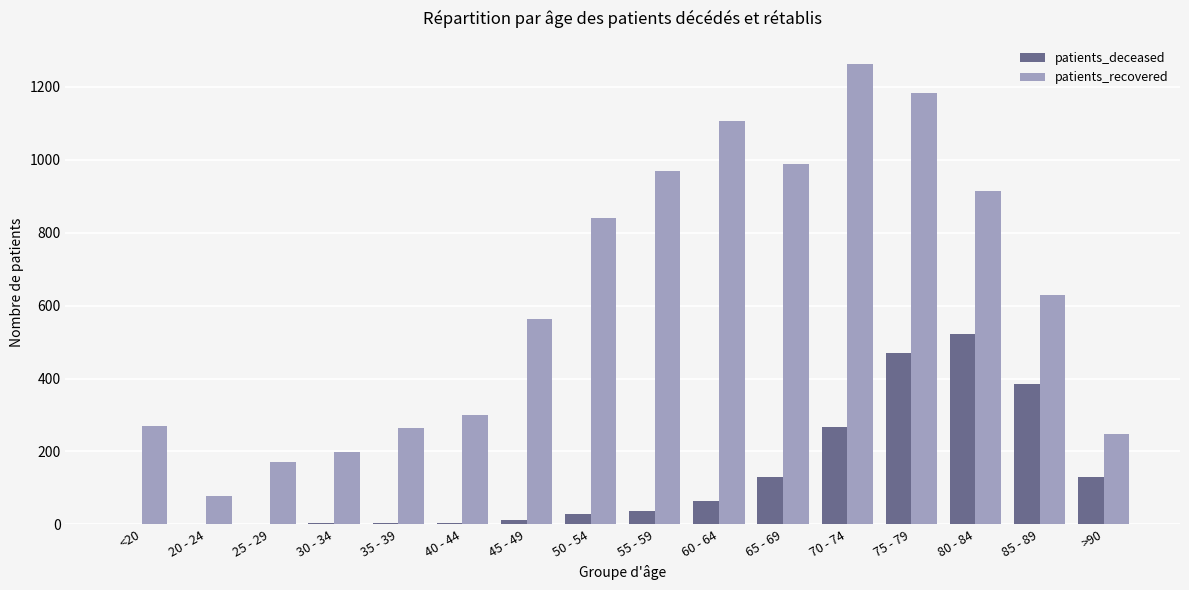

At which category is the sum across all series the highest?

75 - 79